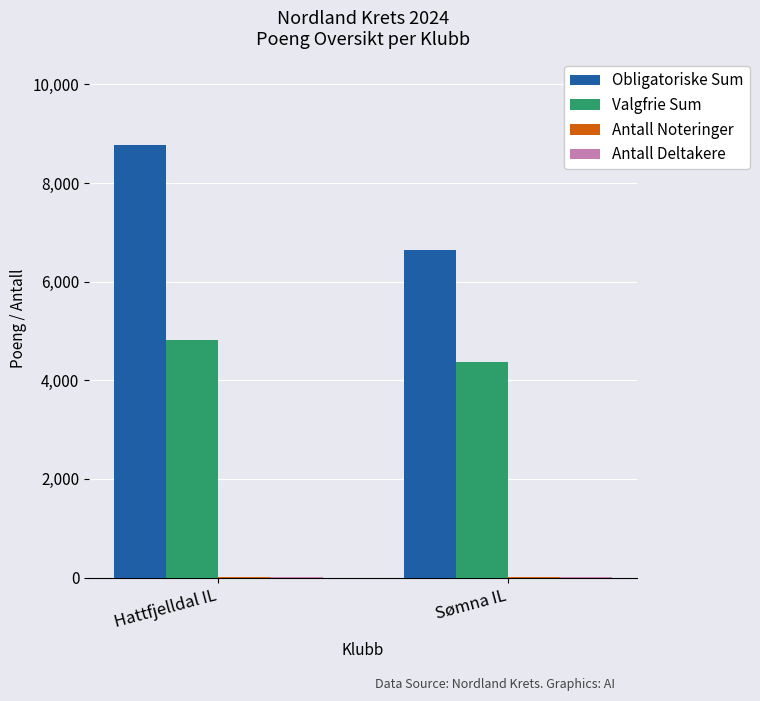

What is the maximum value shown in the chart?

8769